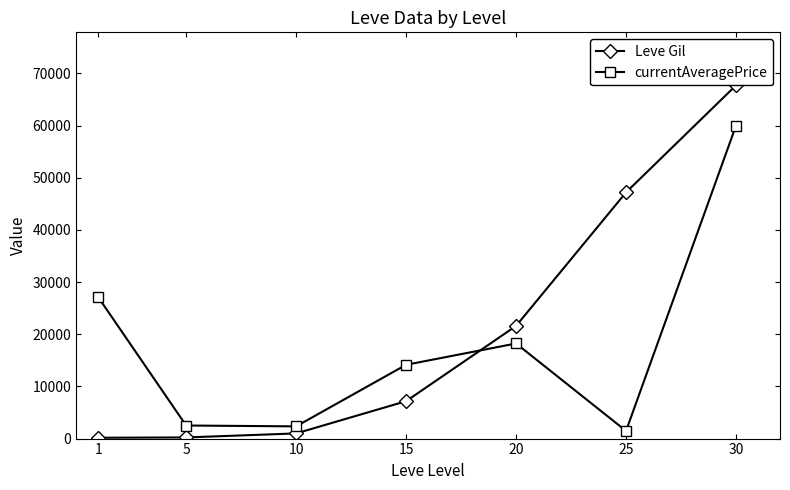

In currentAveragePrice, how many points are lower than both neighbors (excluding endpoints)?

2